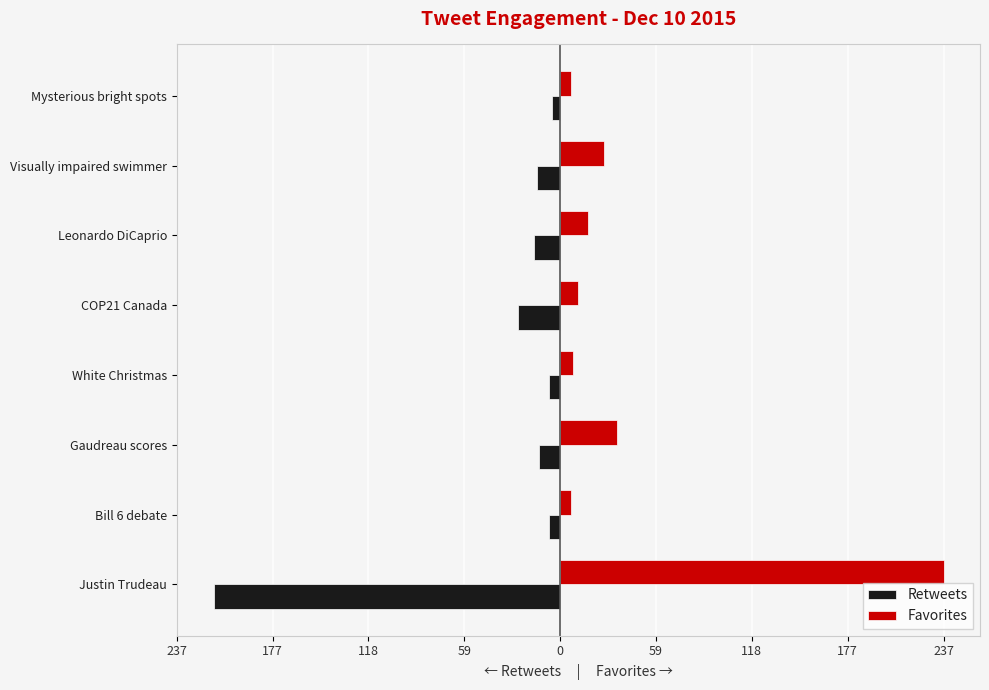

What are all the series names shown in the legend?

Retweets, Favorites